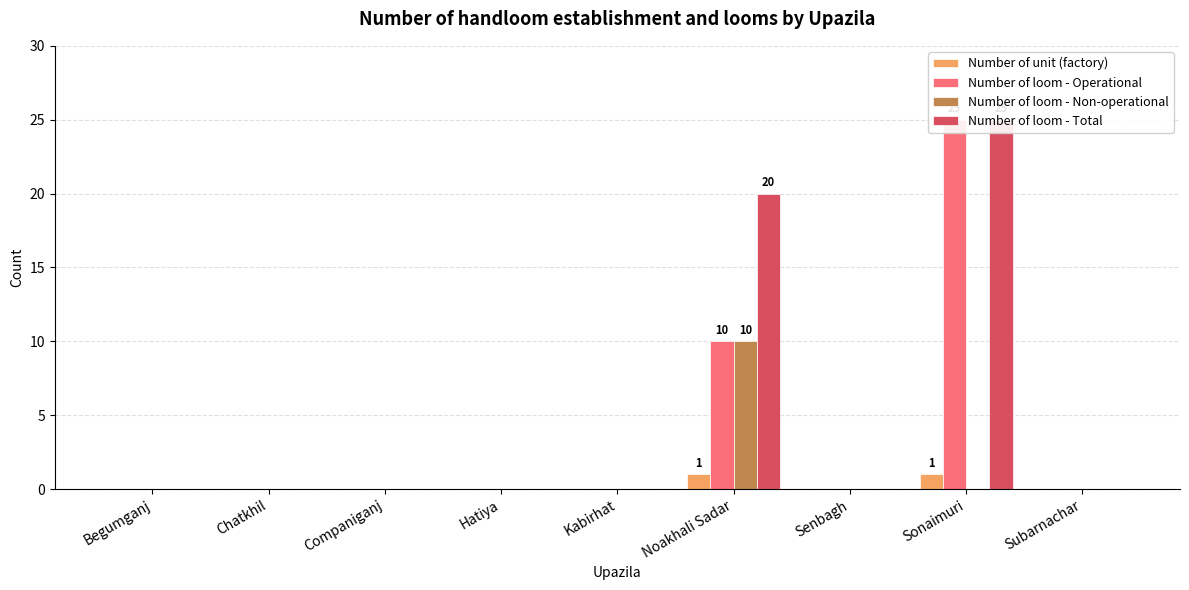

At Chatkhil, list the series in order from smallest to largest.

Number of unit (factory), Number of loom - Operational, Number of loom - Non-operational, Number of loom - Total